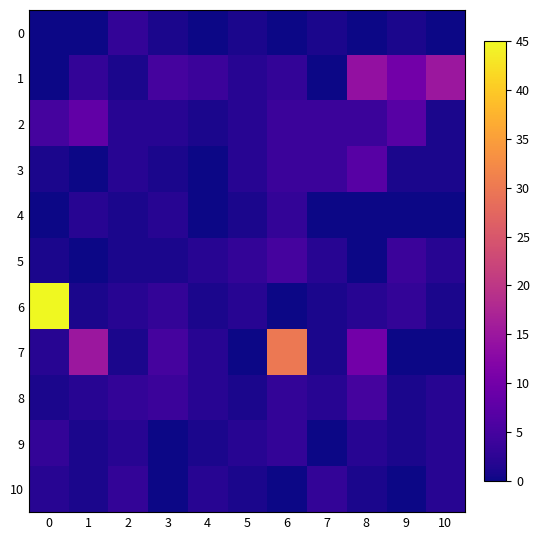

Reading left to right, list all the values displayed in this chart.

0: 0=0	1=0	2=3	3=1	4=0	5=1	6=0	7=1	8=0	9=1	10=0
1: 0=0	1=3	2=1	3=5	4=4	5=2	6=3	7=0	8=14	9=10	10=15
2: 0=5	1=8	2=2	3=2	4=1	5=2	6=4	7=4	8=4	9=7	10=1
3: 0=1	1=0	2=2	3=1	4=0	5=2	6=4	7=4	8=7	9=1	10=1
4: 0=0	1=2	2=1	3=2	4=0	5=1	6=3	7=0	8=0	9=0	10=0
5: 0=1	1=0	2=1	3=1	4=2	5=3	6=5	7=2	8=0	9=4	10=2
6: 0=45	1=1	2=2	3=3	4=1	5=2	6=0	7=1	8=2	9=3	10=1
7: 0=2	1=15	2=1	3=5	4=2	5=0	6=30	7=1	8=10	9=0	10=0
8: 0=1	1=2	2=3	3=4	4=2	5=1	6=3	7=2	8=5	9=1	10=2
9: 0=3	1=1	2=2	3=0	4=1	5=2	6=3	7=0	8=2	9=1	10=2
10: 0=2	1=1	2=3	3=0	4=2	5=1	6=0	7=3	8=1	9=0	10=2